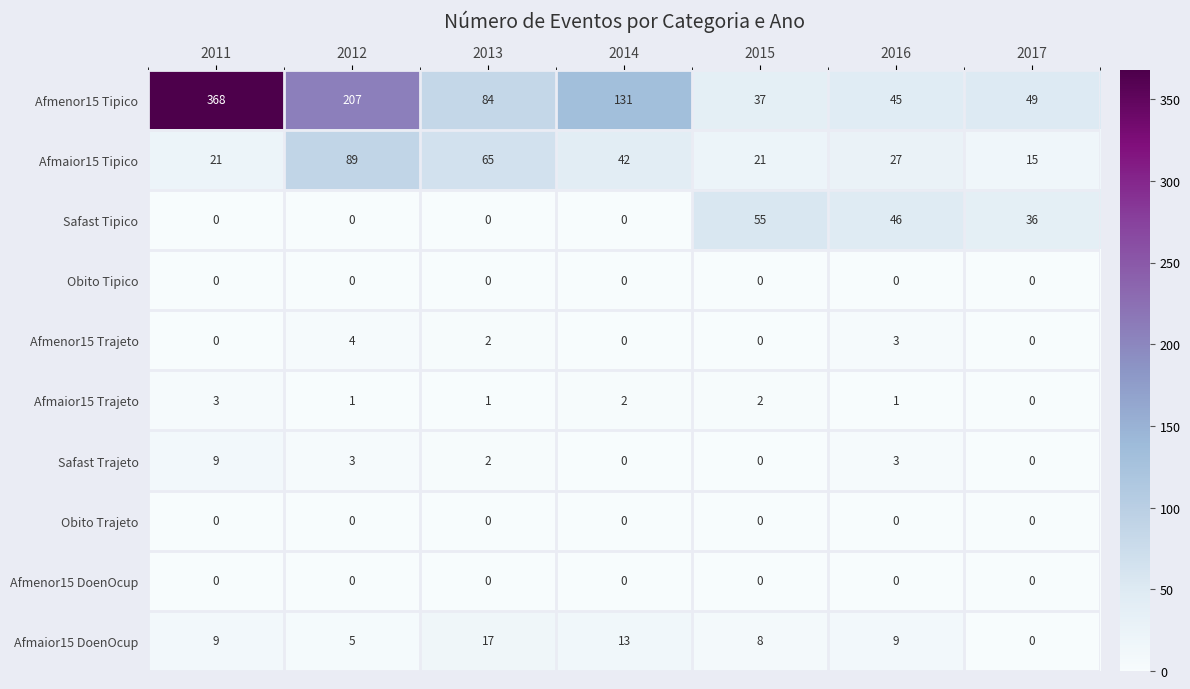

At which category is the sum across all series the highest?

2011